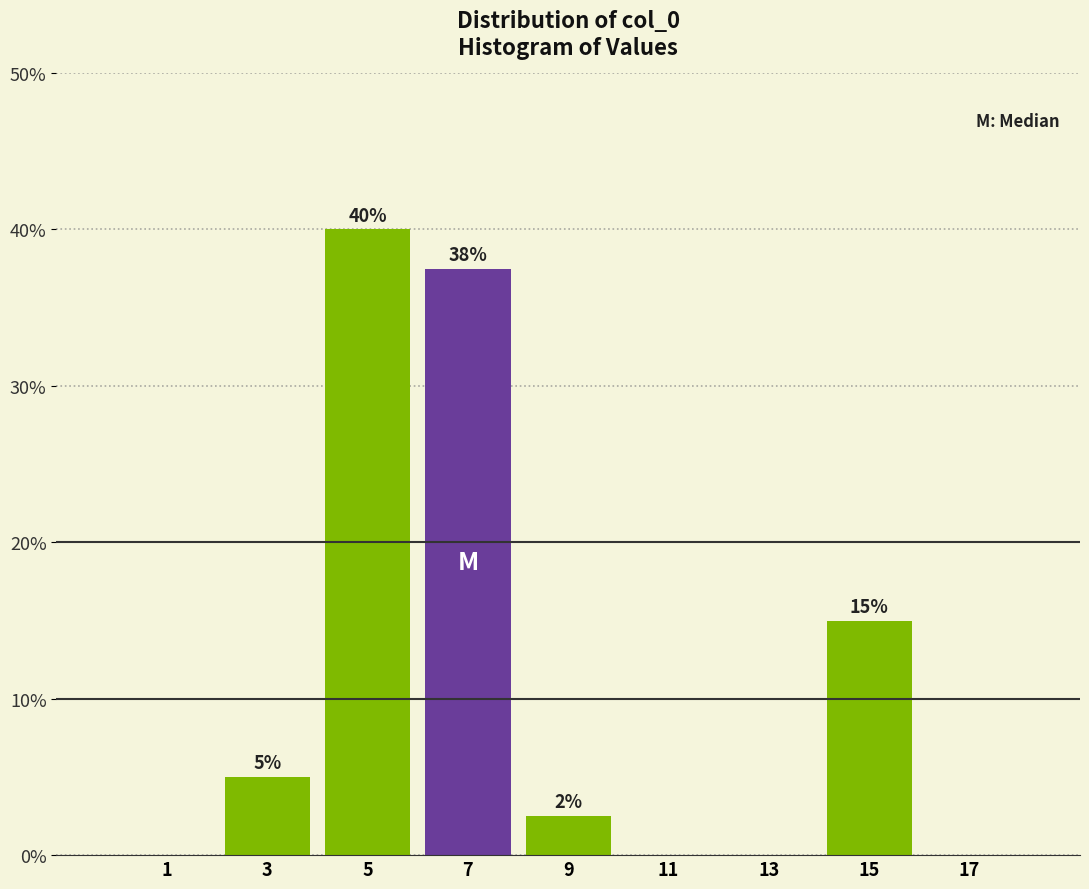

Over which range of the x-axis is the bar tallest?

4 to 6